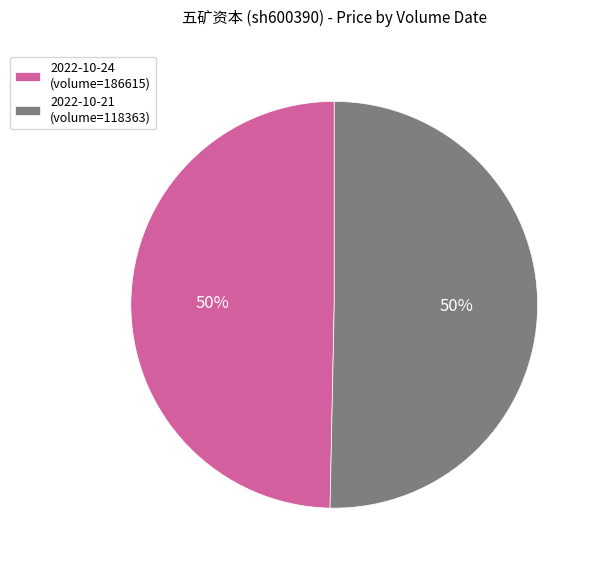

What is the ratio of the value at 2022-10-24 (volume=186615) to the value at 2022-10-21 (volume=118363)?

1.0